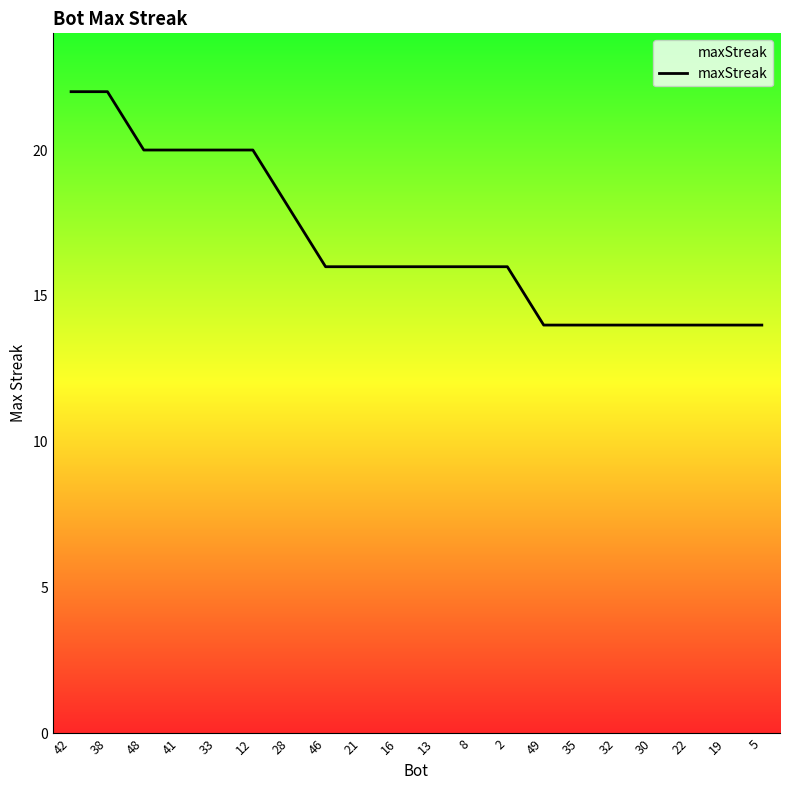

Count the number of data series in this chart.

1